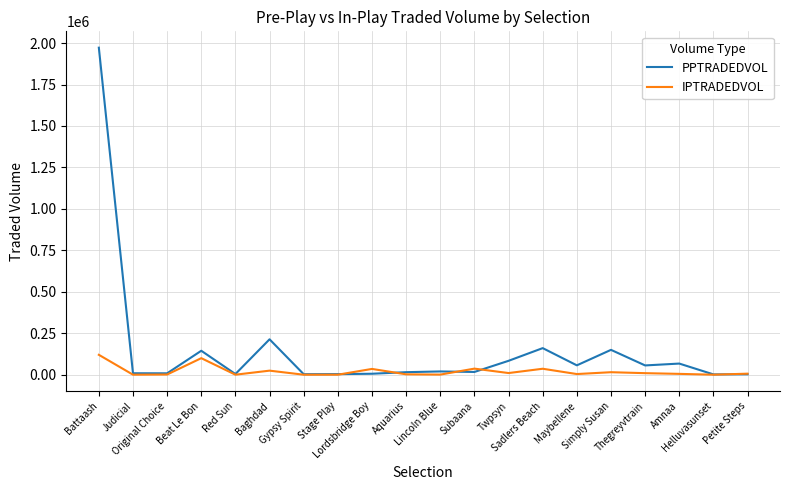

Which series has the widest spread of values?

PPTRADEDVOL